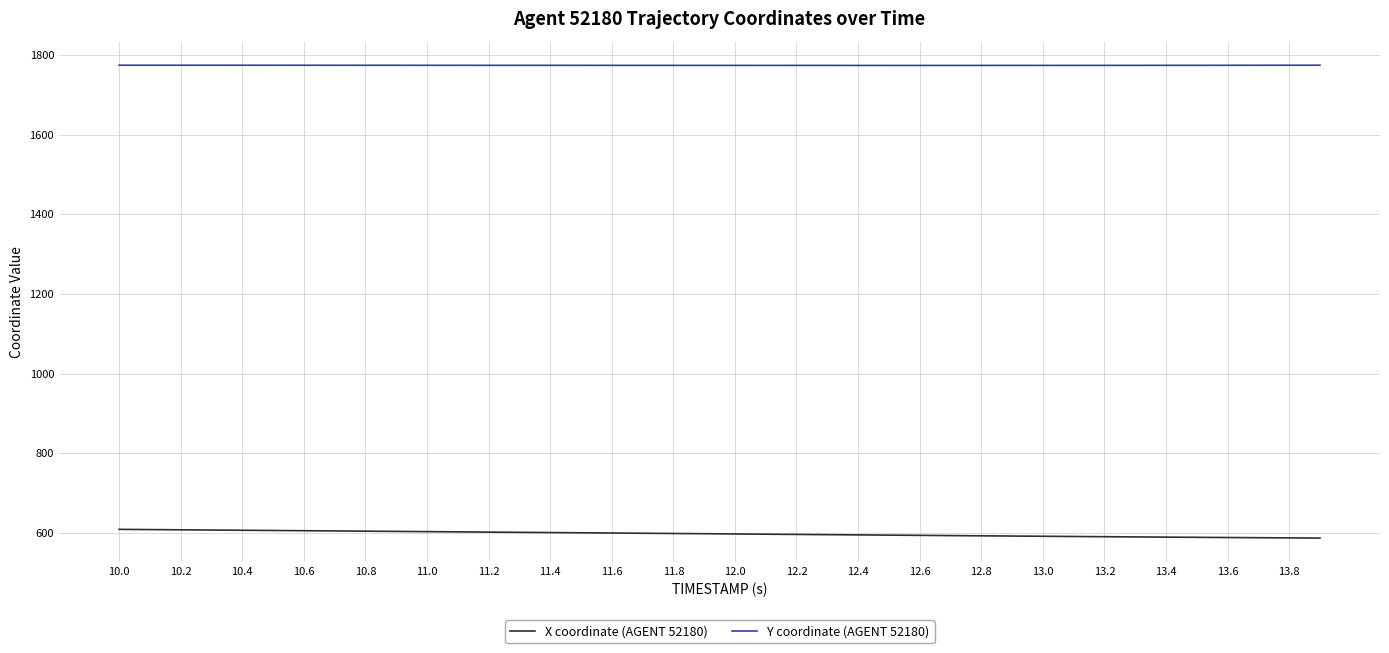

Rank the series by their average value, from lowest to highest.

X coordinate (AGENT 52180), Y coordinate (AGENT 52180)